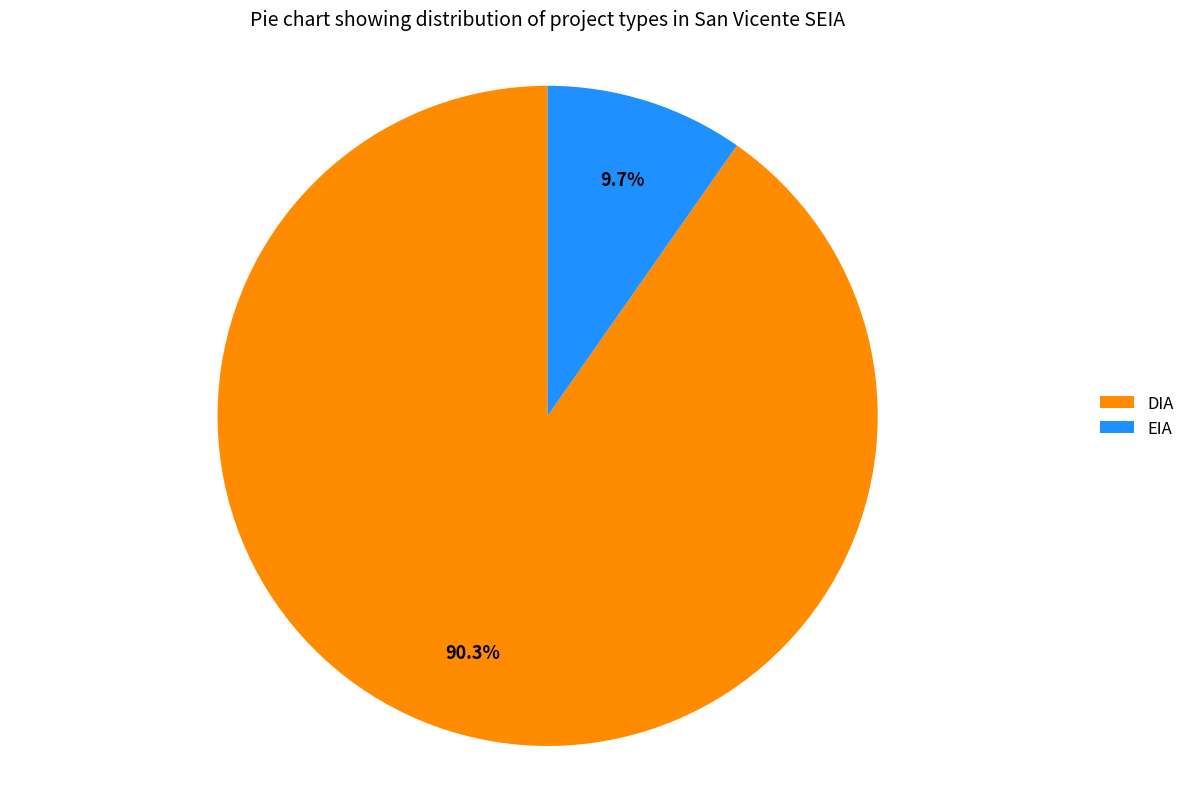

To the nearest percent, what is the combined percentage of EIA and DIA?

100%